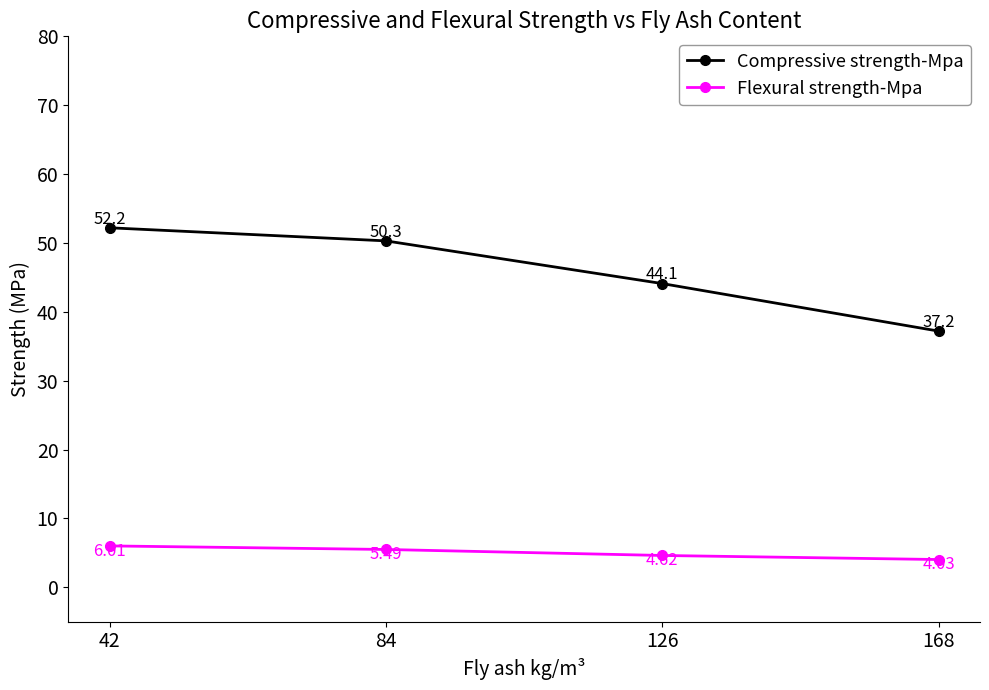

Which category has the lowest value in the Compressive strength-Mpa series?

168